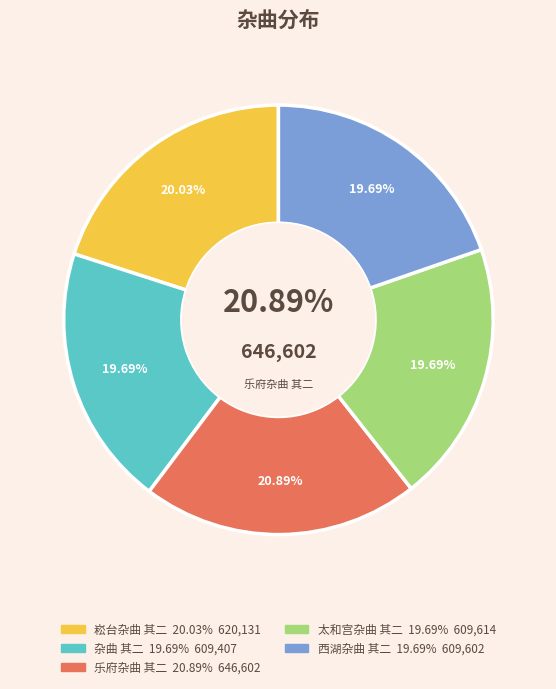

How many slices are in this pie chart?

5